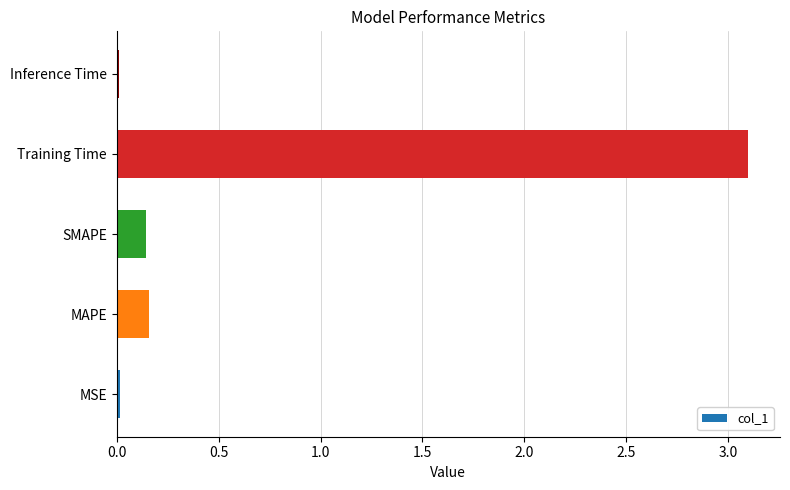

Between Training Time and SMAPE, which is larger?

Training Time